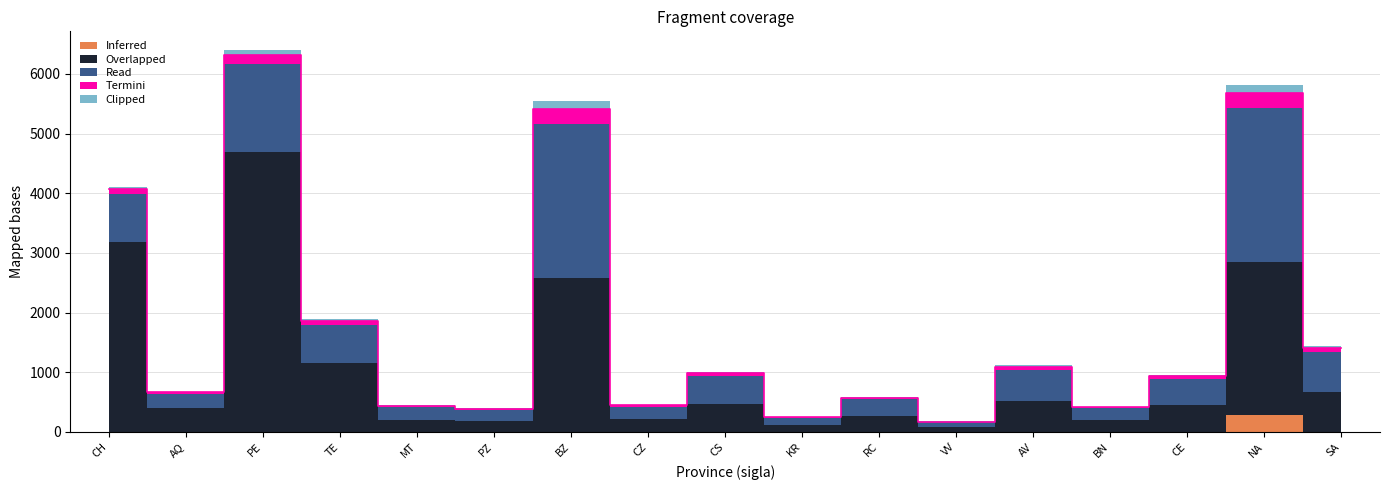

What is the label of the 13th point from the right?

MT